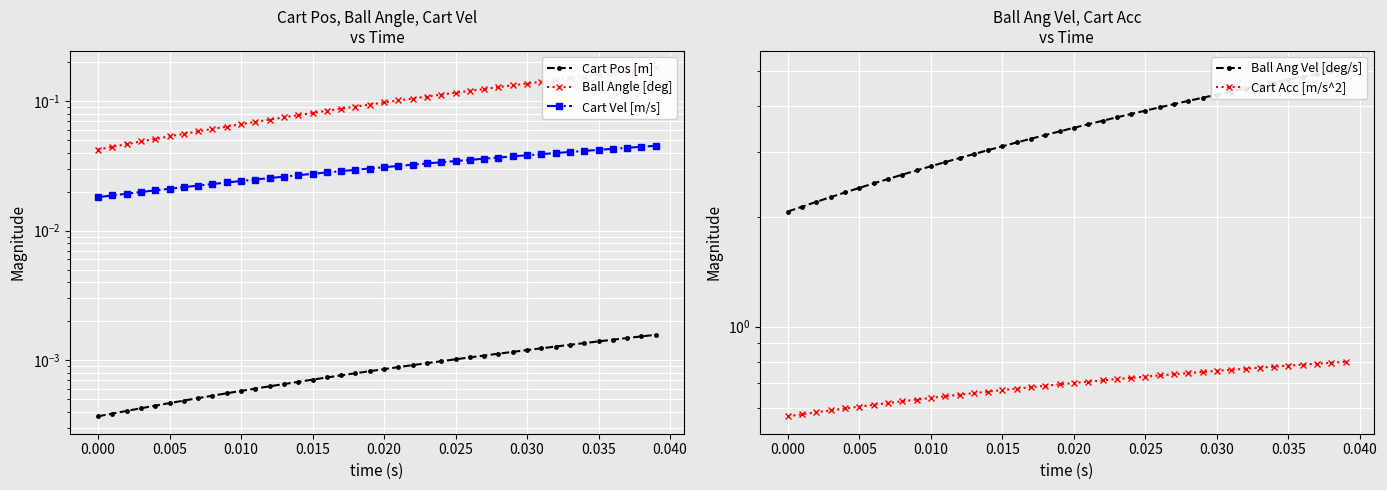

Does the chart display data point markers on the line(s)?

Yes